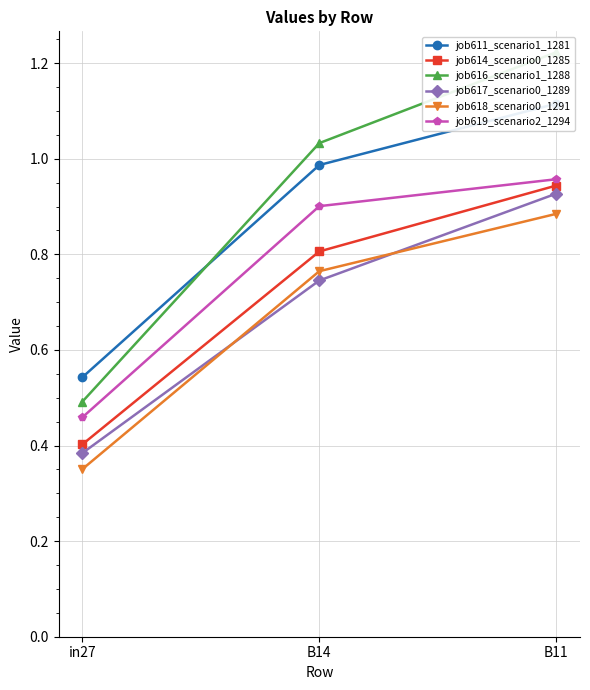

Read the job611_scenario1_1281 value at in27.

0.5